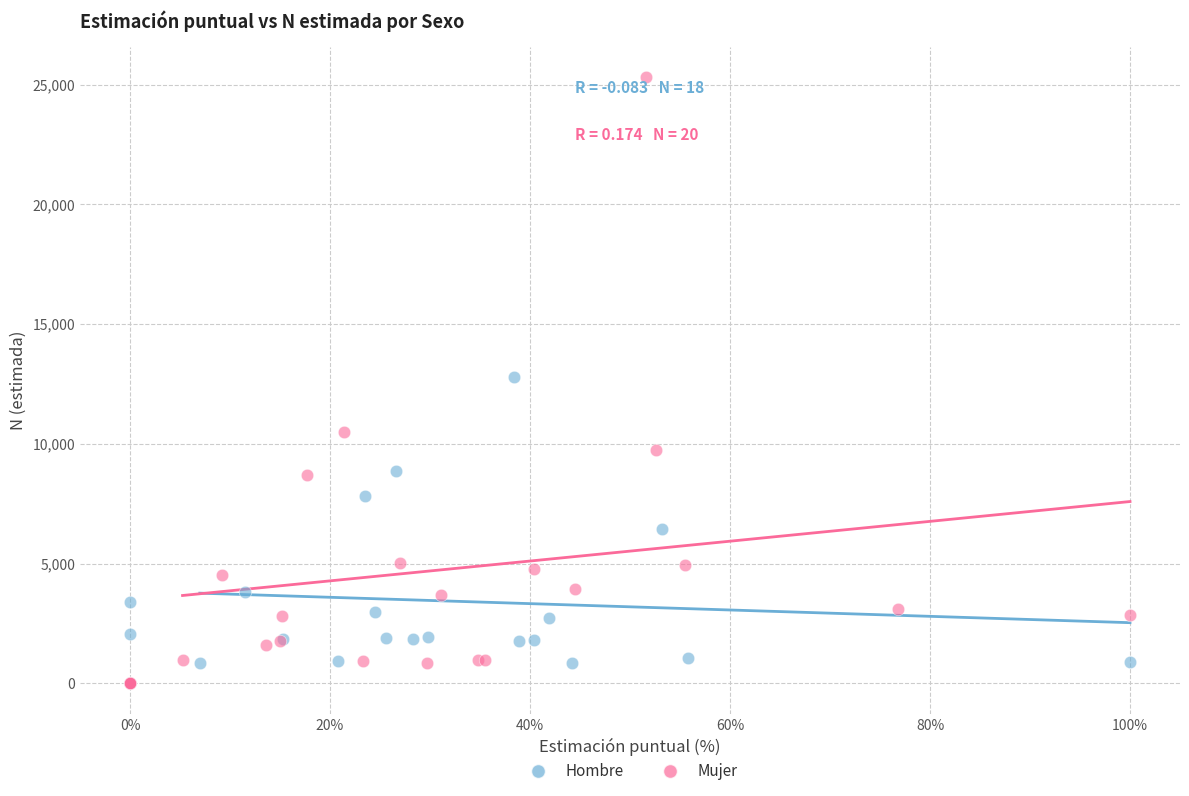

Which series has the largest Y range (max minus min)?

Mujer